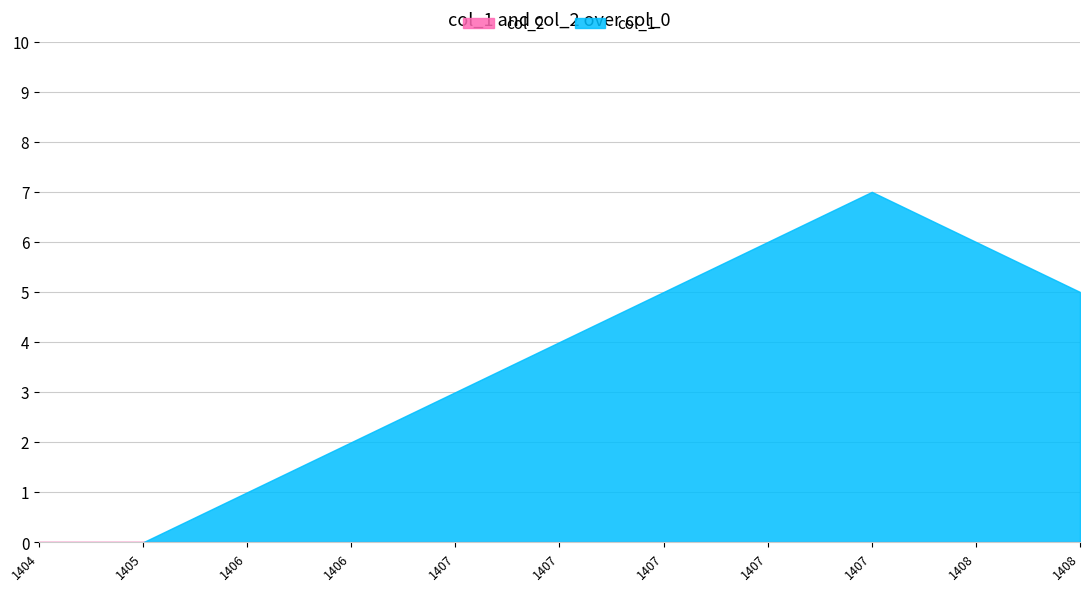

Does the chart have visible grid lines?

Yes